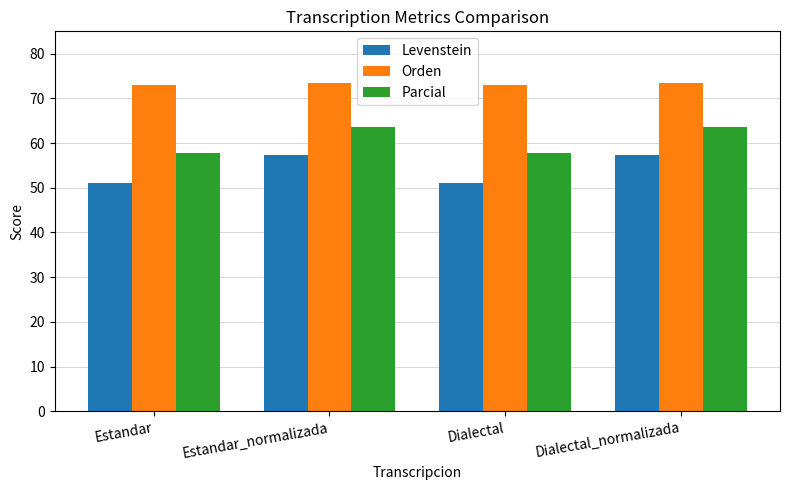

Read the Levenstein value at Estandar_normalizada.

57.3